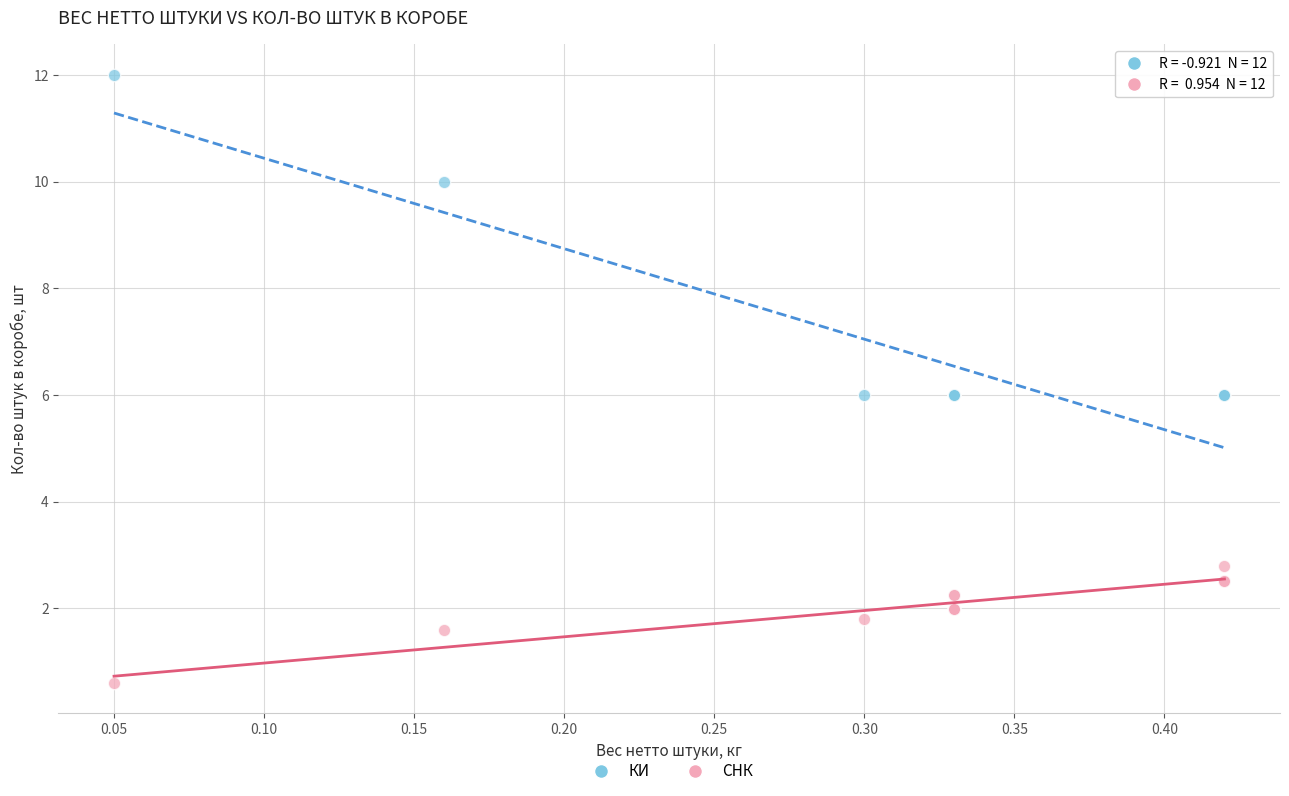

Which series has the largest Y range (max minus min)?

КИ